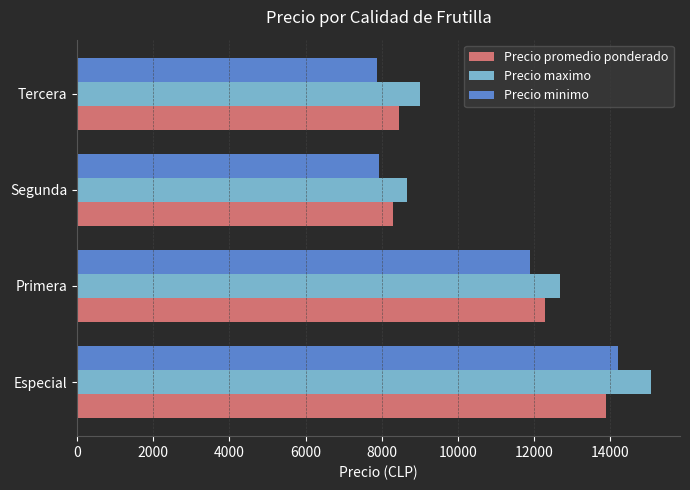

Rank the series by their average value, from lowest to highest.

Precio minimo, Precio promedio ponderado, Precio maximo